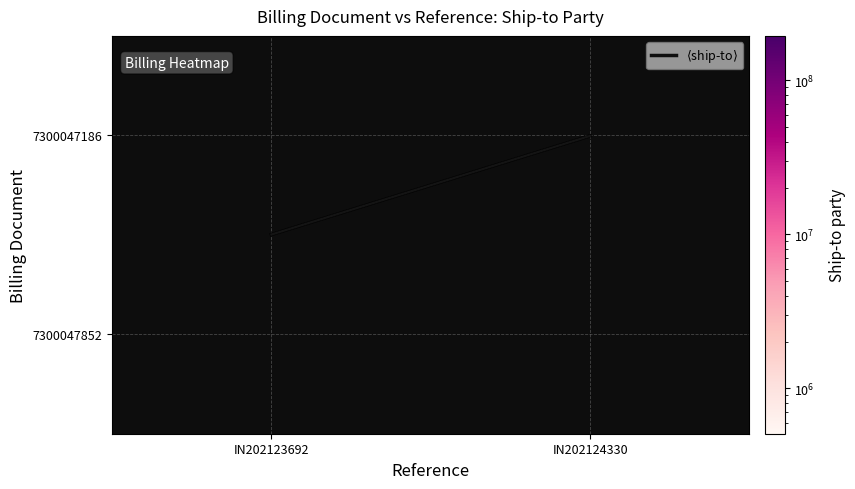

What value does the 7300047852 series have at IN202124330?

1014681.0